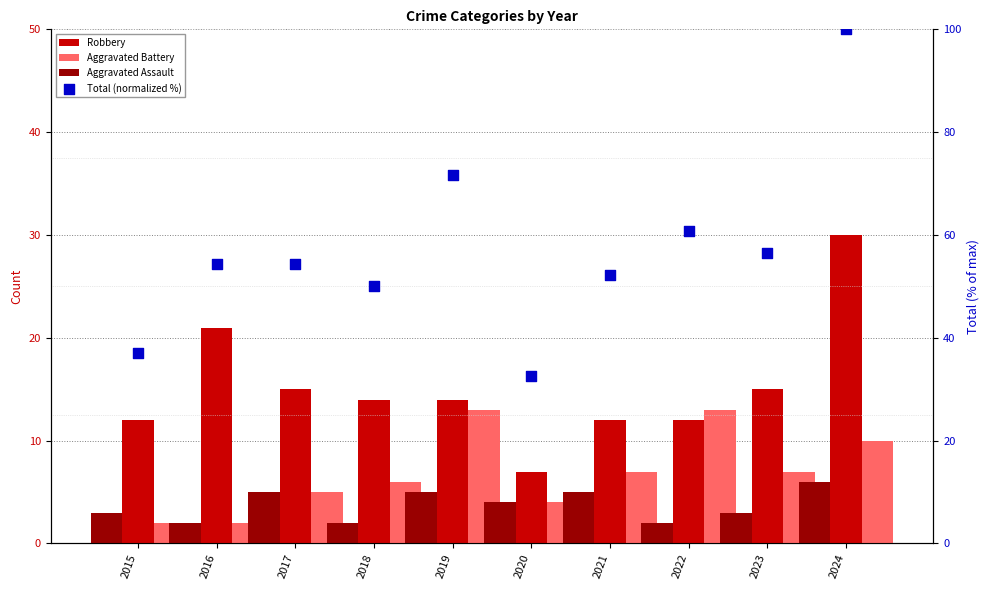

At how many categories does at least one series exceed 71?

2